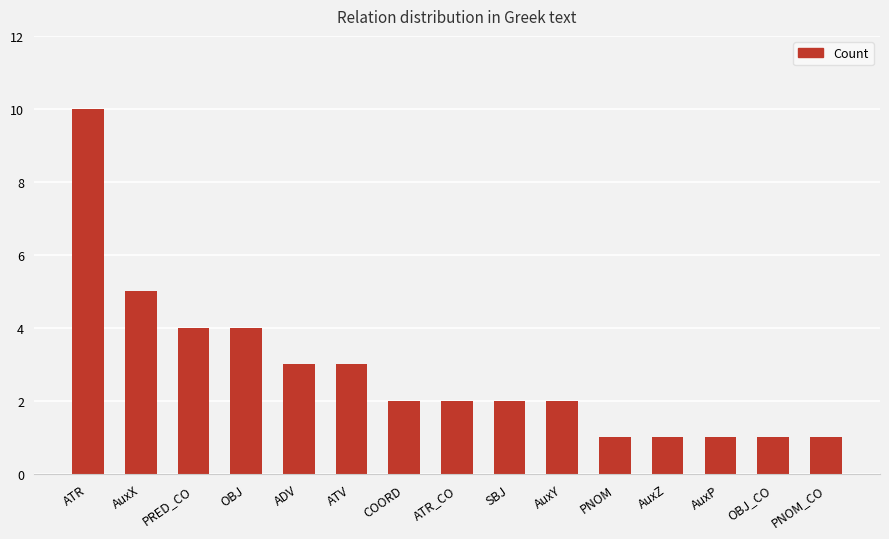

Which label corresponds to the largest value in the chart?

ATR